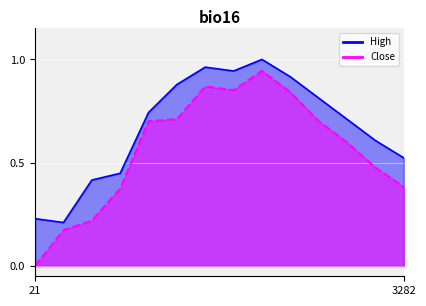

Rank the series by their average value, from lowest to highest.

Close, High